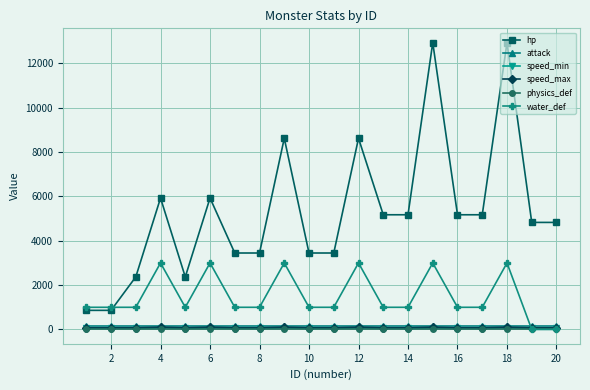

Is this an area chart (filled region under the line)?

No